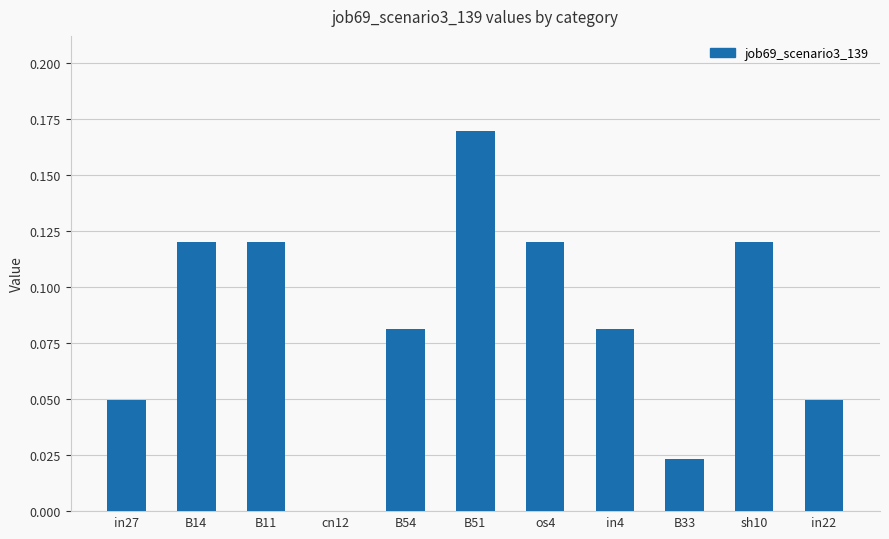

What is the sum of all values?

0.9